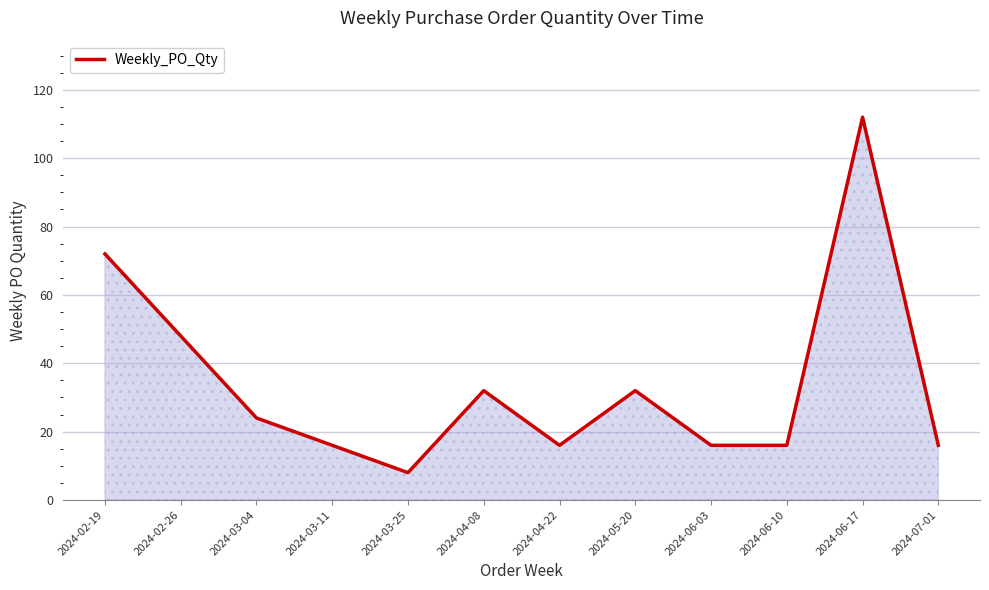

How many categories are shown in the chart?

12